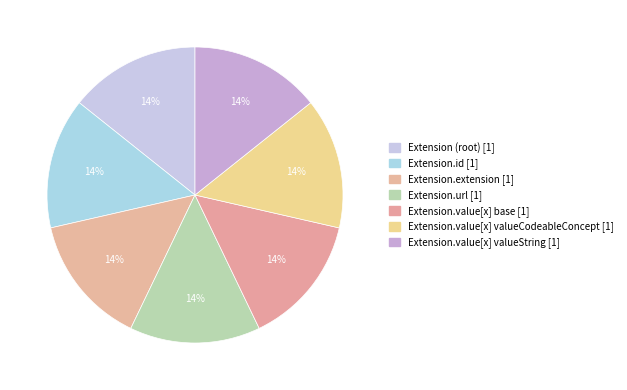

How many slices are in this pie chart?

7